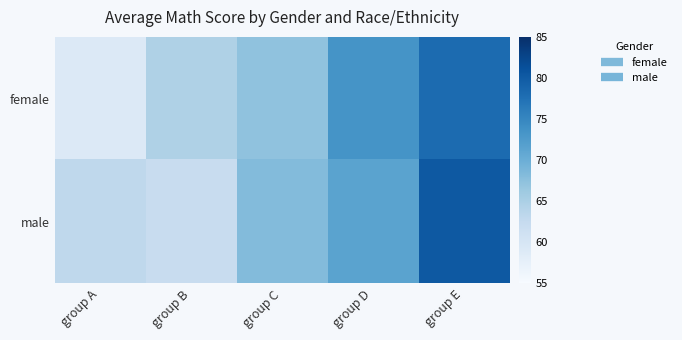

Which series has the largest range (max minus min)?

female